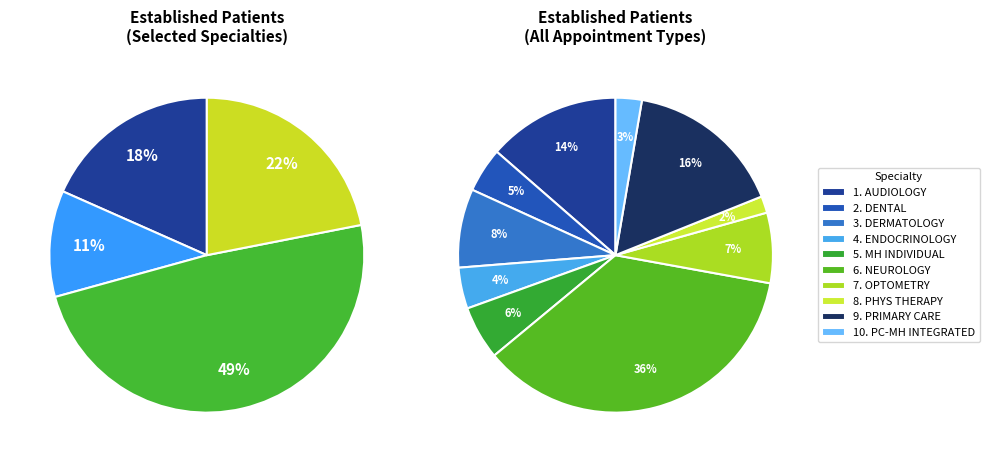

To the nearest percent, what percentage of the pie is AUDIOLOGY?

14%